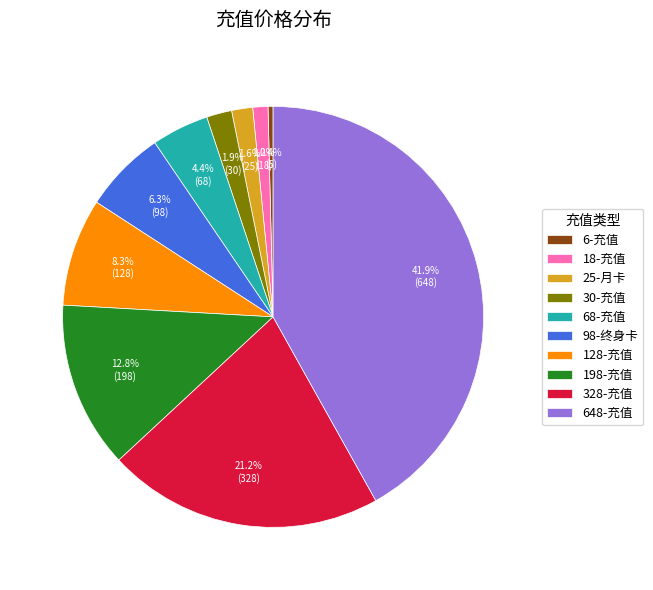

To the nearest percent, what is the combined percentage of 98-终身卡 and 25-月卡?

8%